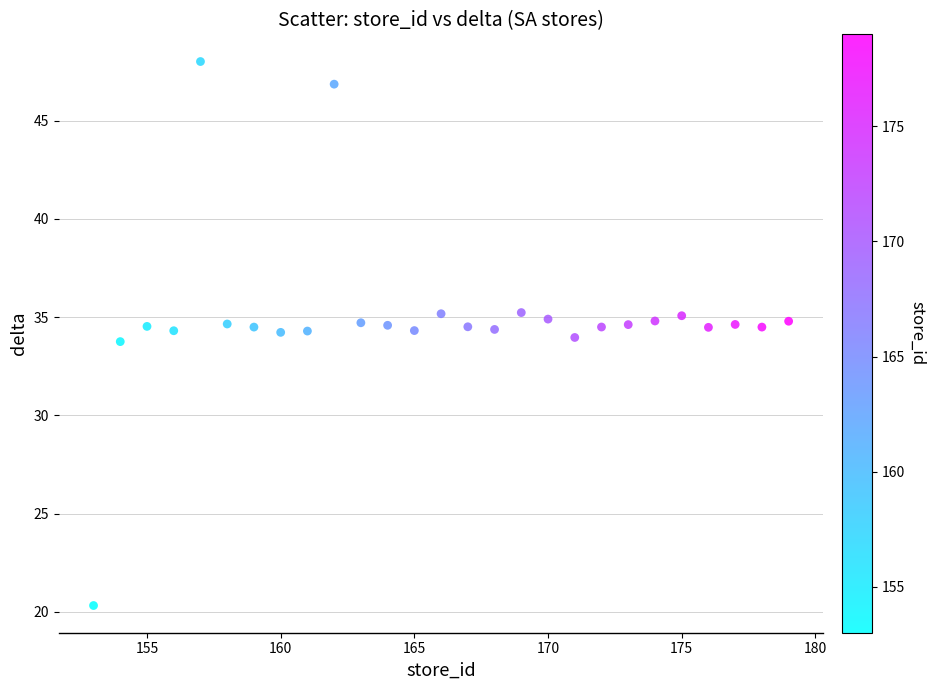

What is the range of X values (max minus min)?

26.0